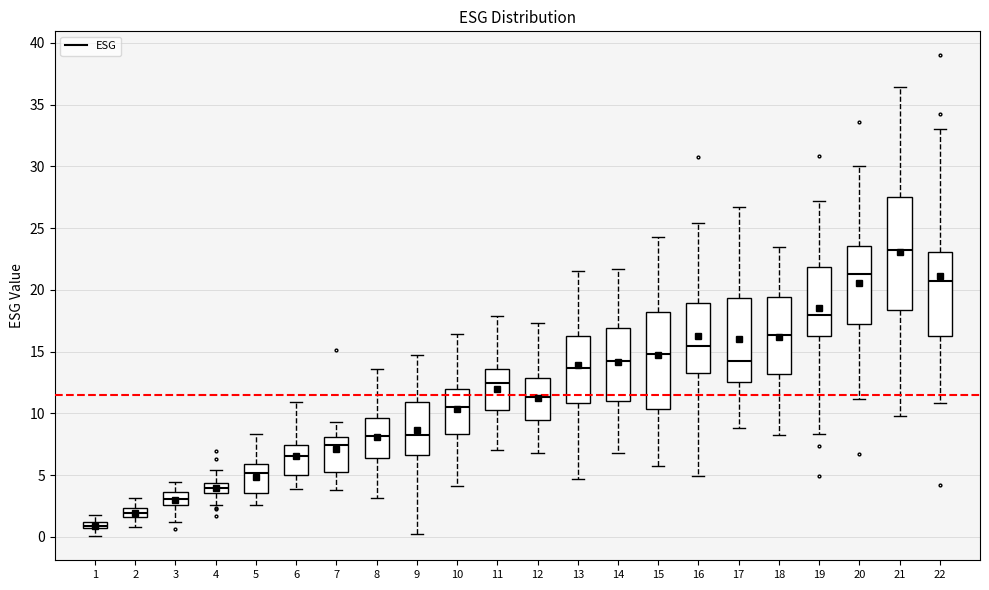

Where does the upper whisker of the box at x = 7 end on the y-axis? The values are not printed on the chart, so give them approximately, as read against the axis.

9.5